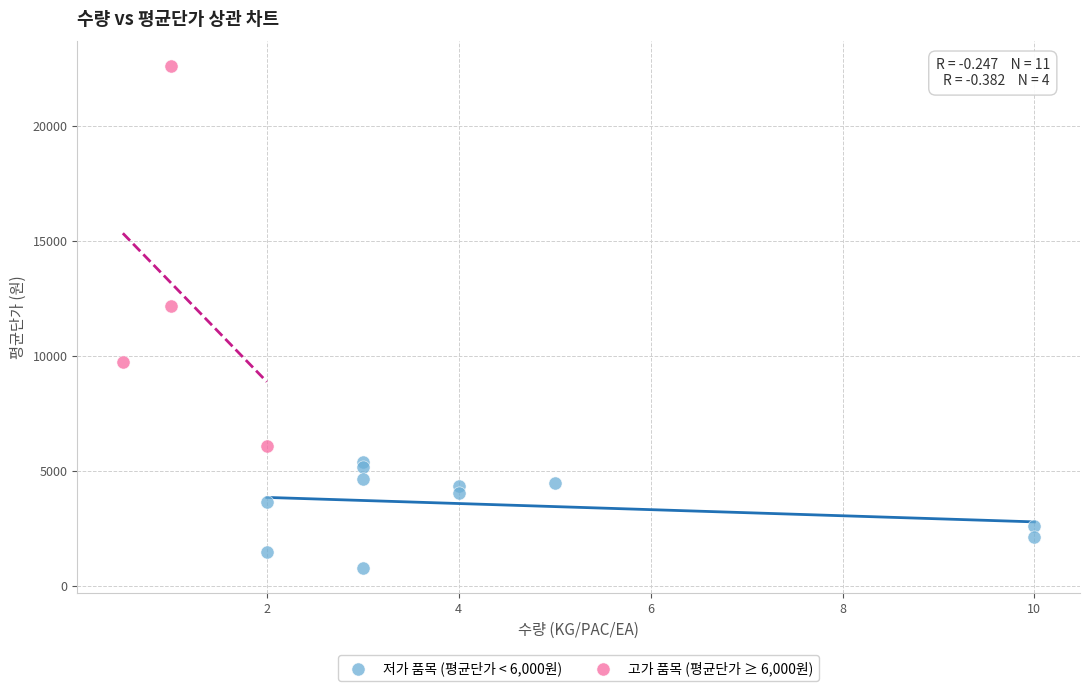

Which series reaches the minimum Y coordinate?

저가 품목 (평균단가 < 6,000원)